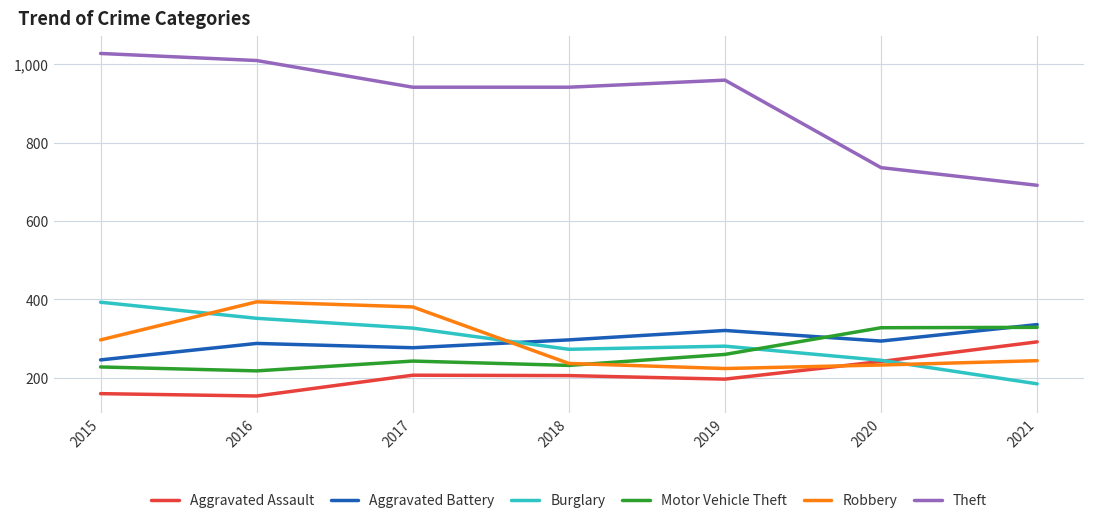

Which series has the widest spread of values?

Theft